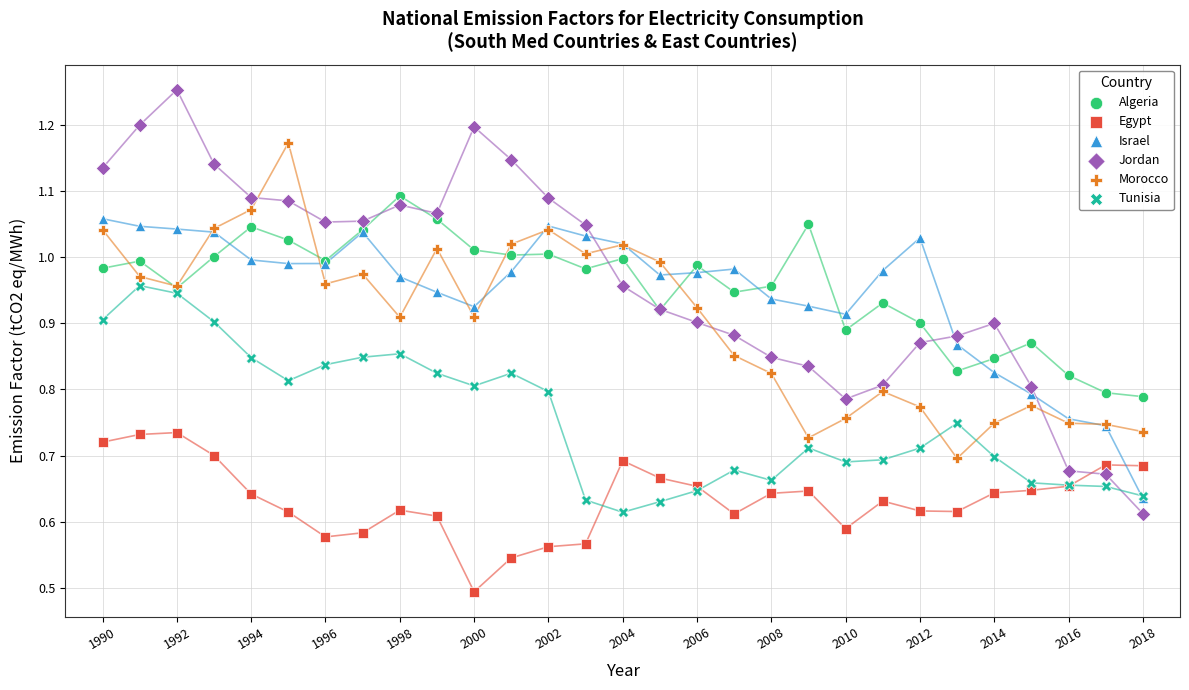

What are all the series names shown in the legend?

Algeria, Egypt, Israel, Jordan, Morocco, Tunisia